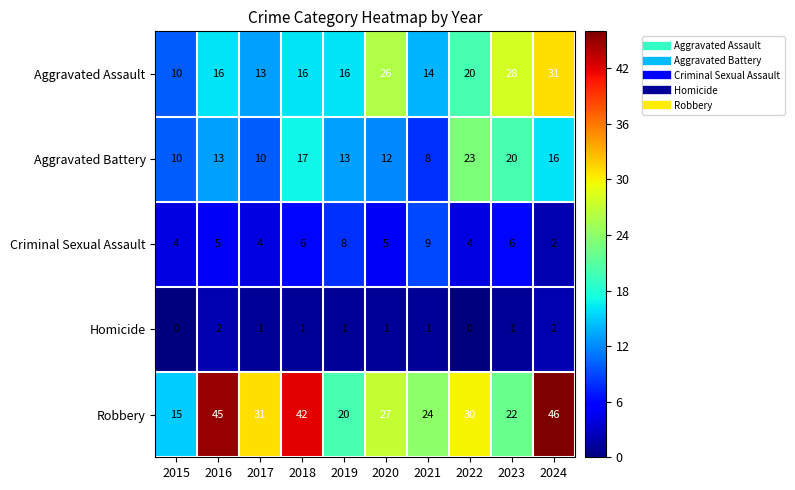

What is the maximum value shown in the chart?

46